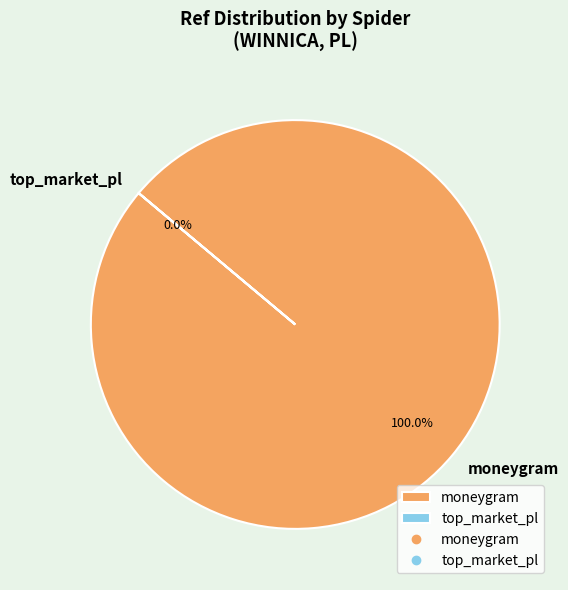

What percentage is the moneygram slice, to the nearest percent?

100%